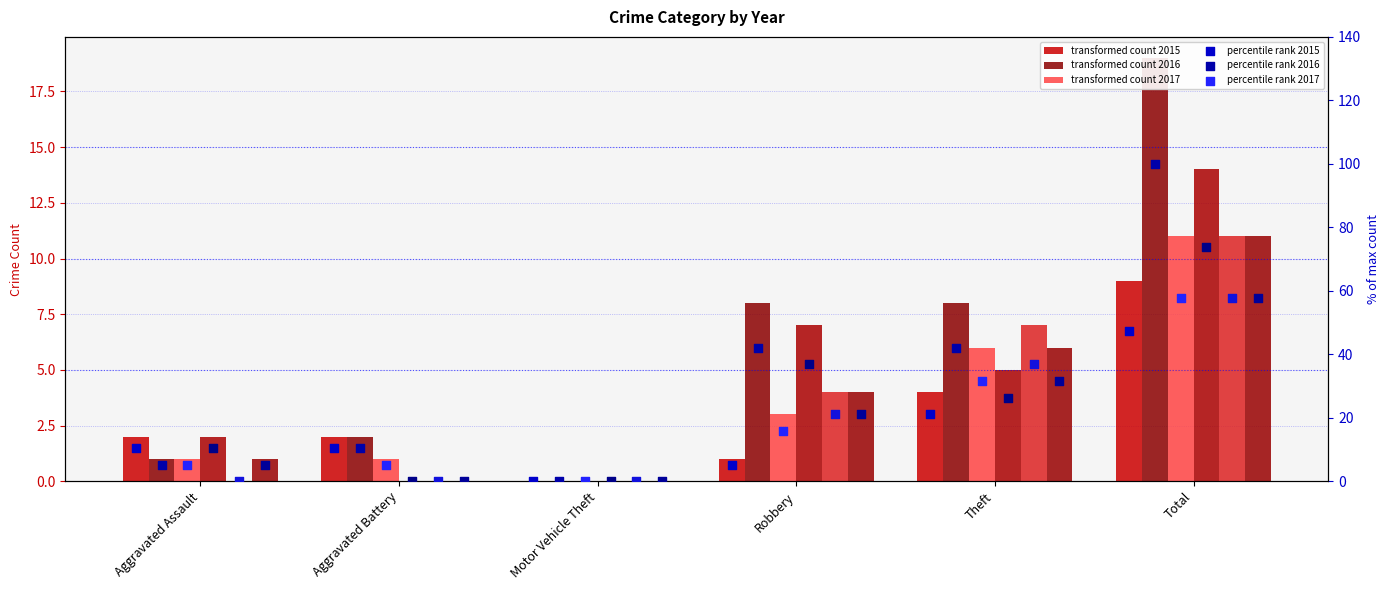

What is the total value across all series at Robbery?

27